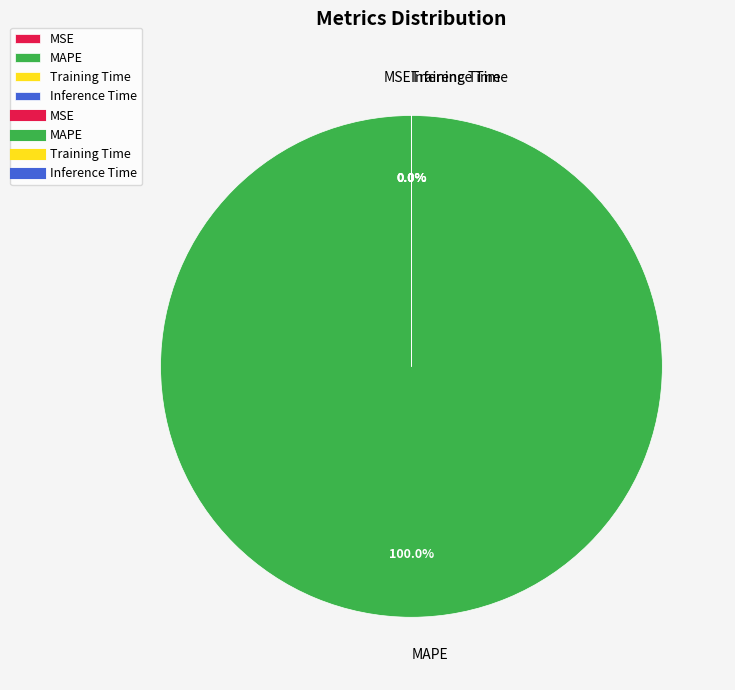

What is the largest slice in the pie chart?

MAPE